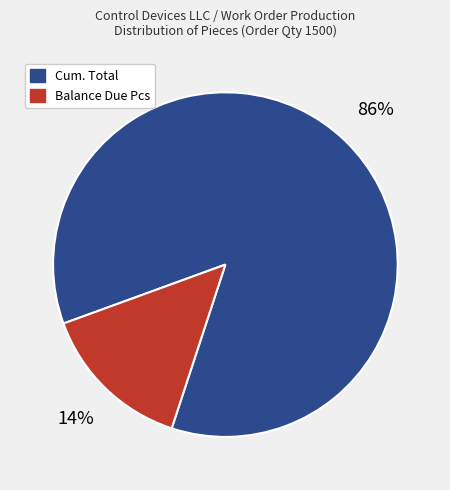

What is the ratio of the value at Balance Due Pcs to the value at Cum. Total?

0.2